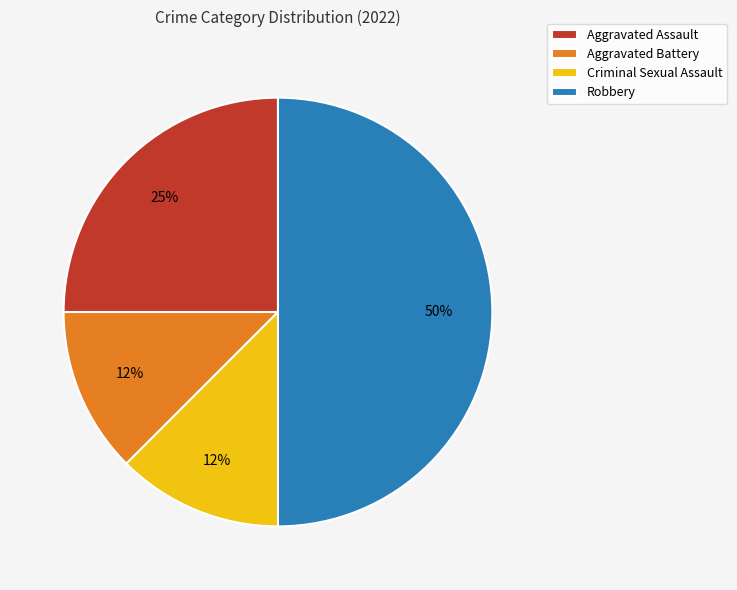

True or false: Robbery accounts for 60% of the total.

False